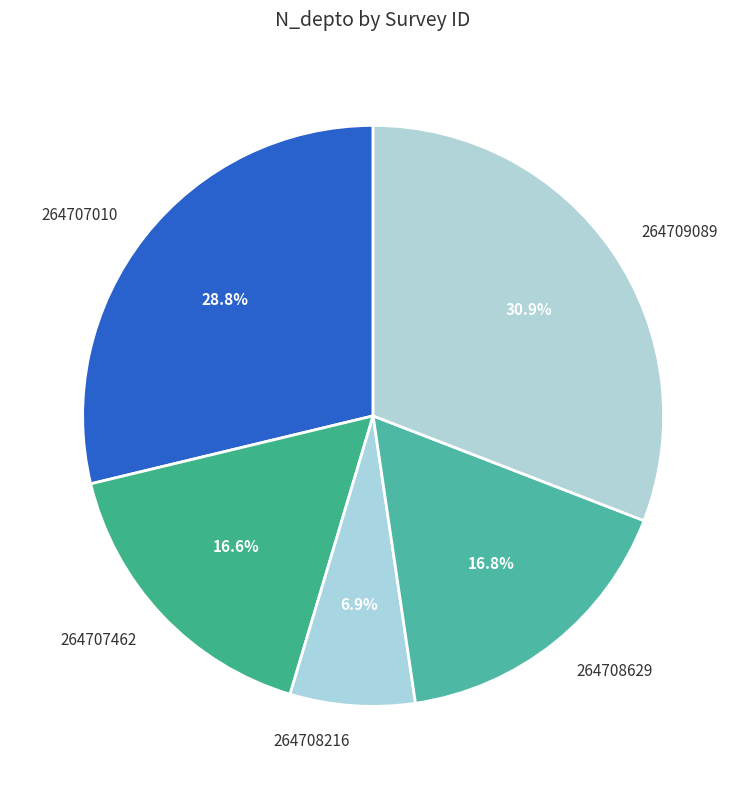

Do 264707462 and 264708629 together represent more than half of the pie?

No